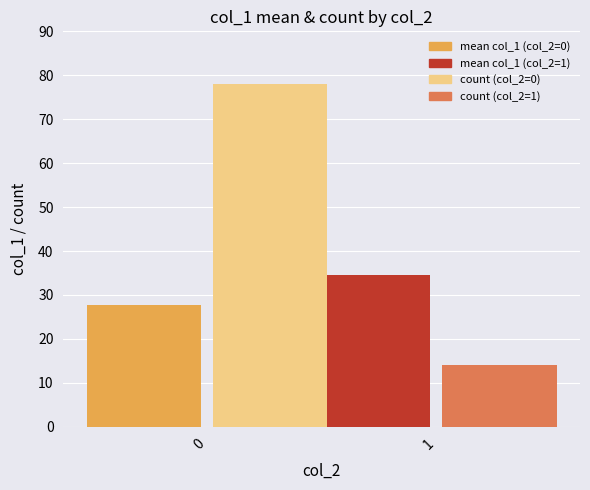

What is the total value across all series at 0?

105.7